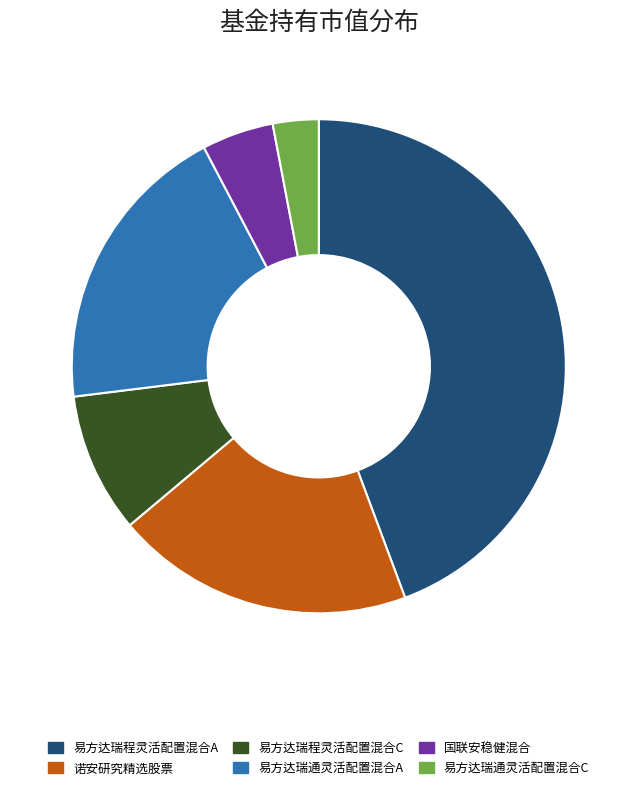

Which slice is the smallest?

易方达瑞通灵活配置混合C